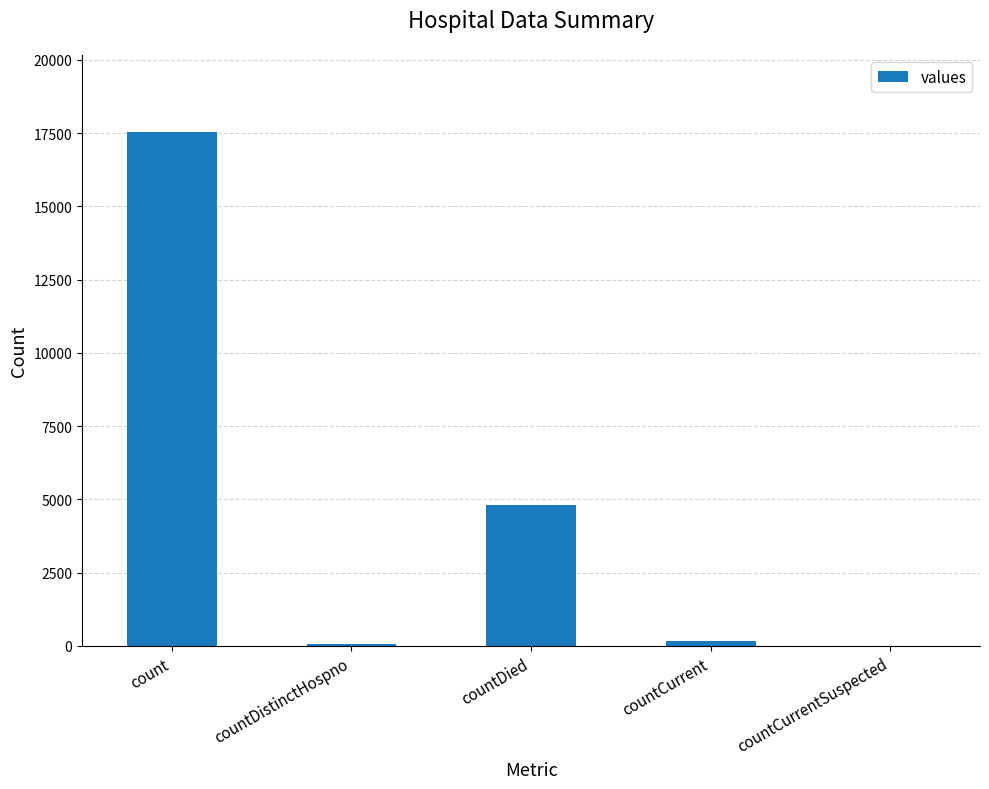

What is the sum of all values?

22597